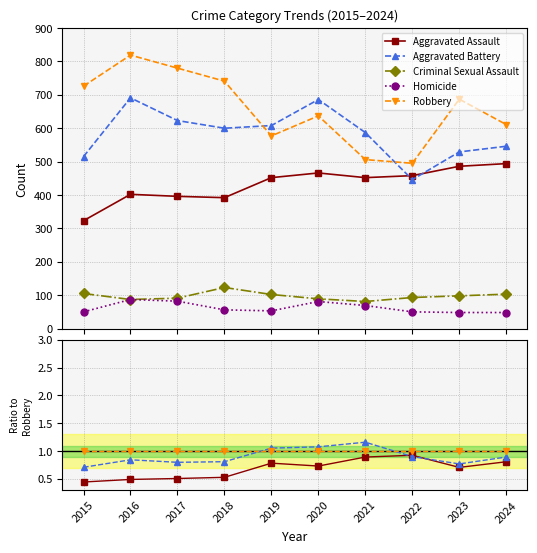

Where is Aggravated Assault nearest to the value 0?

2015